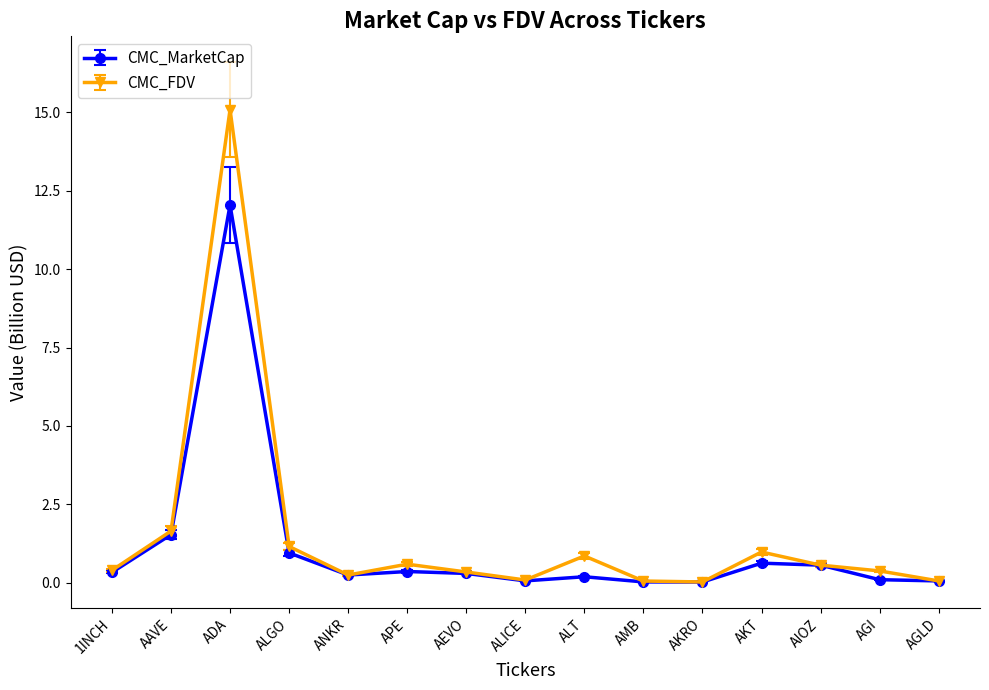

What is the total value across all series at ALT?

1.0